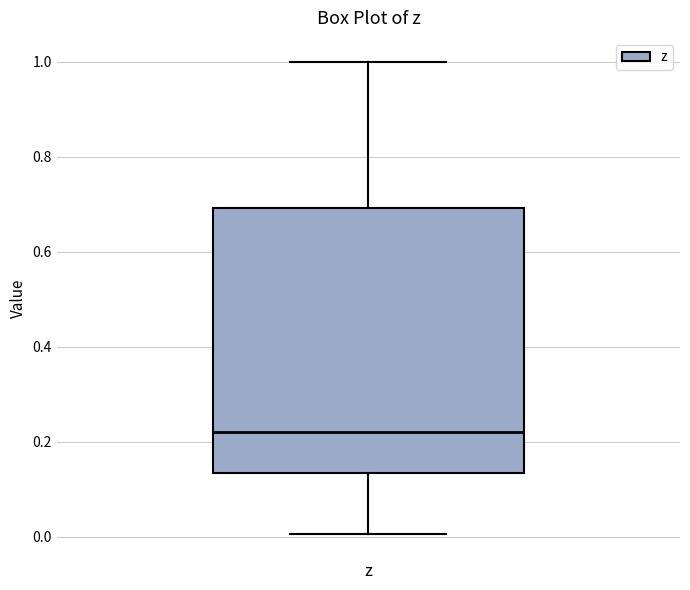

Transcribe this box plot: give where the median line is, the range the box spans, and where the two whiskers end, as read against the y-axis. The values are not printed on the chart, so give them approximately, as read against the axis.

median 0.22, box 0.14 to 0.70, whiskers 0.00 to 1.00